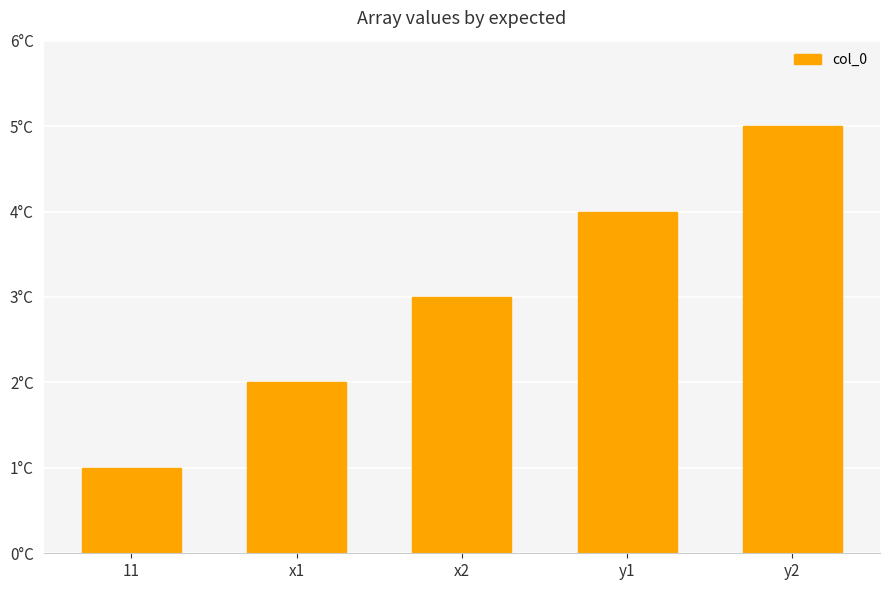

Reading left to right, what are all the values shown in this chart?

1	2	3	4	5